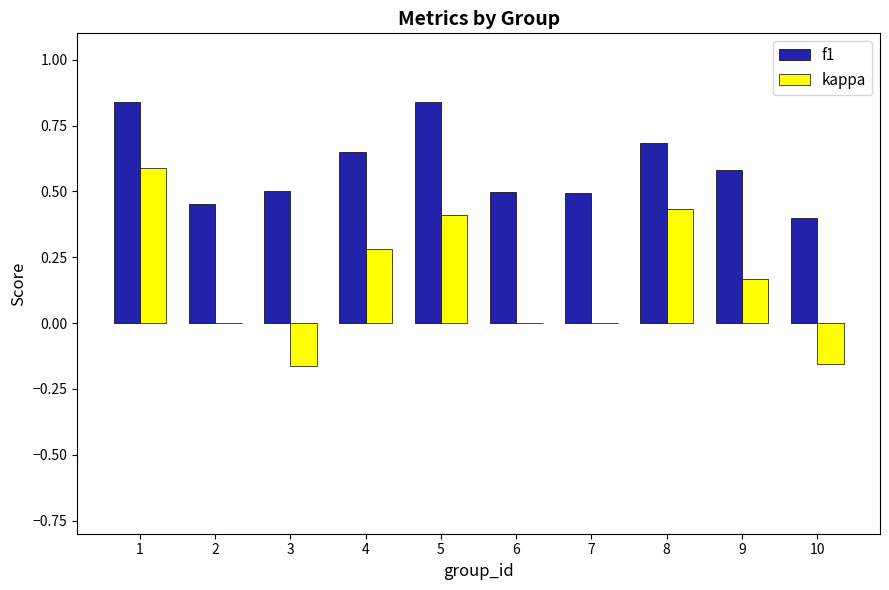

The value of f1 at 10 is 0.6. True or false?

False